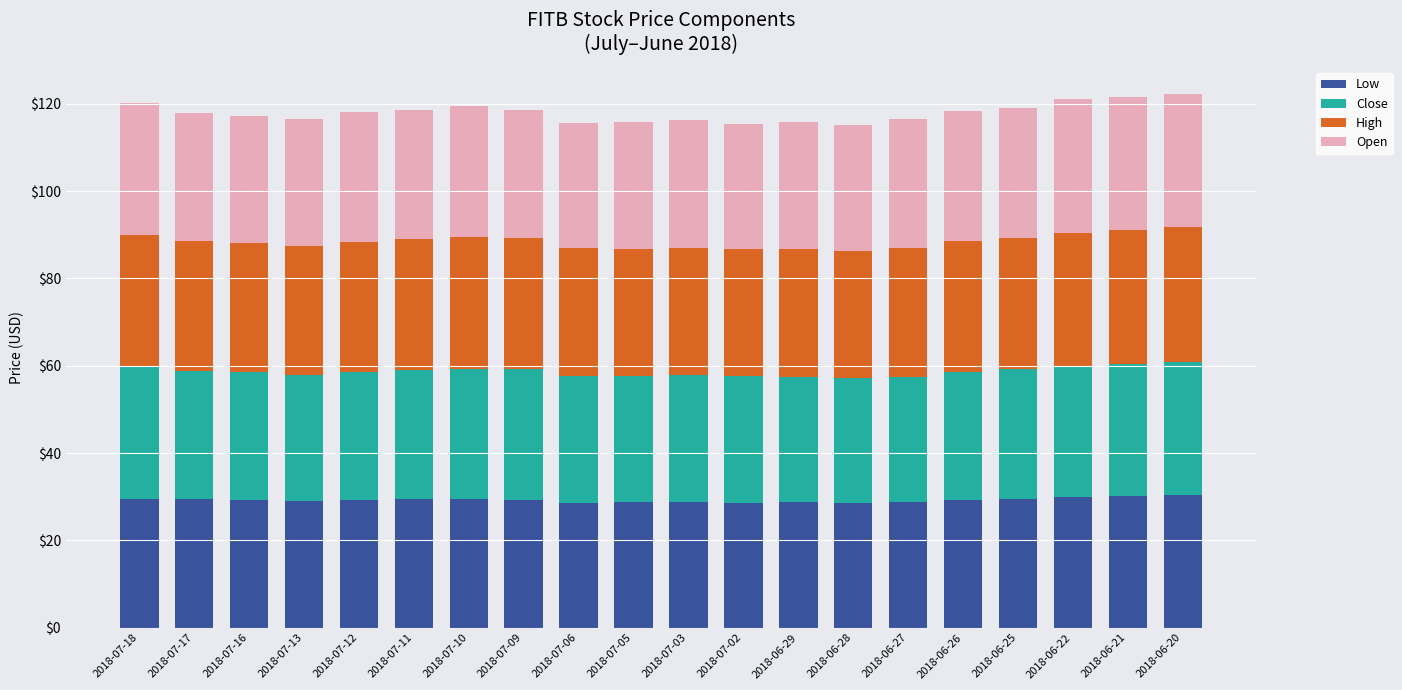

What is the lowest value of the Low series?

28.6